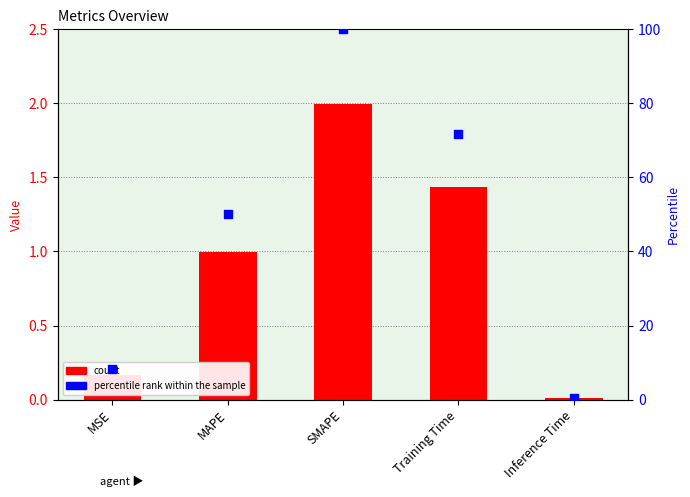

At which category is the sum across all series the highest?

SMAPE